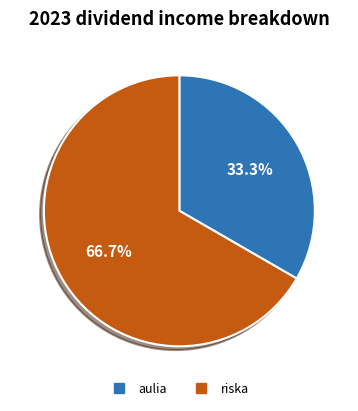

Combined, what portion of the pie is aulia and riska?

100.0%